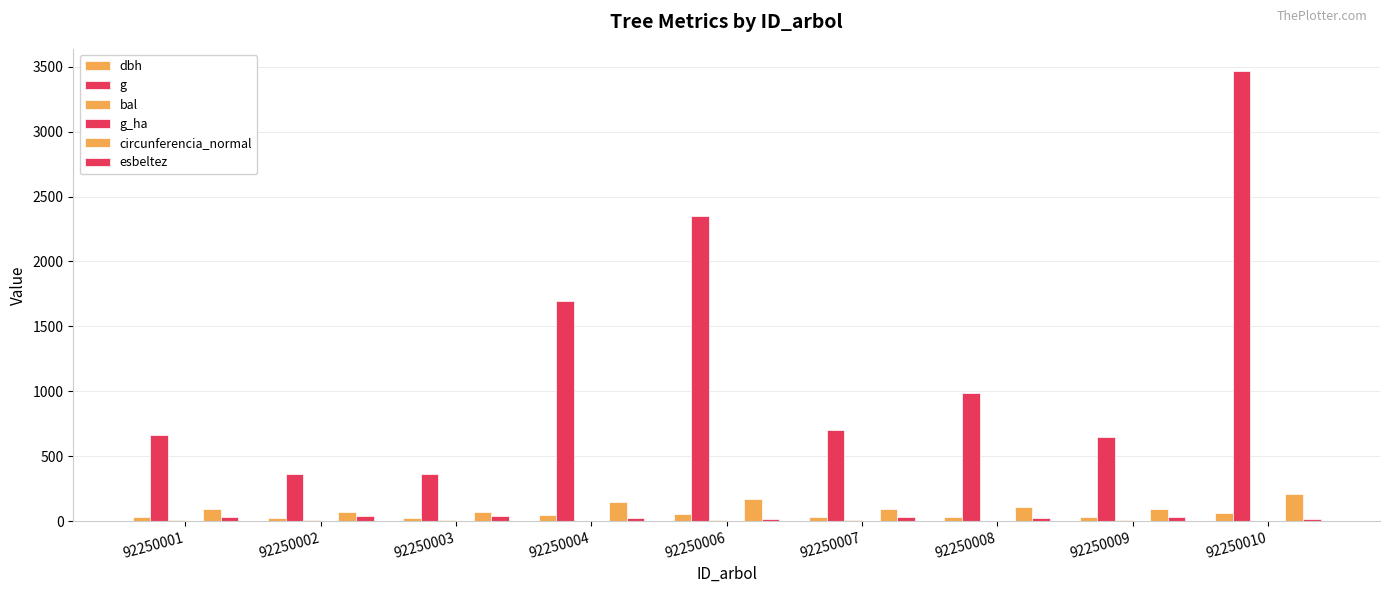

Reading right to left, what are all the values shown in this chart?

dbh: 66.4	28.8	35.5	29.9	54.7	46.4	21.5	21.5	29.0
g: 3464.2	649.8	989.9	700.8	2349.3	1693.7	362.8	363.2	660.8
bal: 2.4	11.0	4.2	9.1	5.6	0.0	7.9	6.8	10.1
g_ha: 1.8	0.9	1.4	1.0	1.2	2.4	1.1	1.2	0.9
circunferencia_normal: 208.6	90.4	111.5	93.8	171.8	145.9	67.5	67.6	91.1
esbeltez: 16.6	31.1	26.9	30.3	19.4	21.8	37.3	37.2	30.9